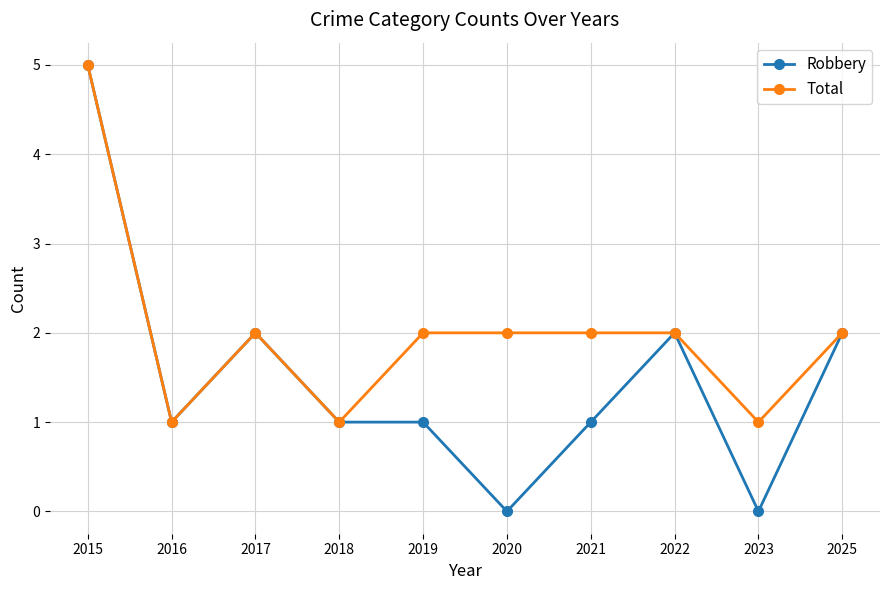

At how many categories does at least one series exceed 3?

1